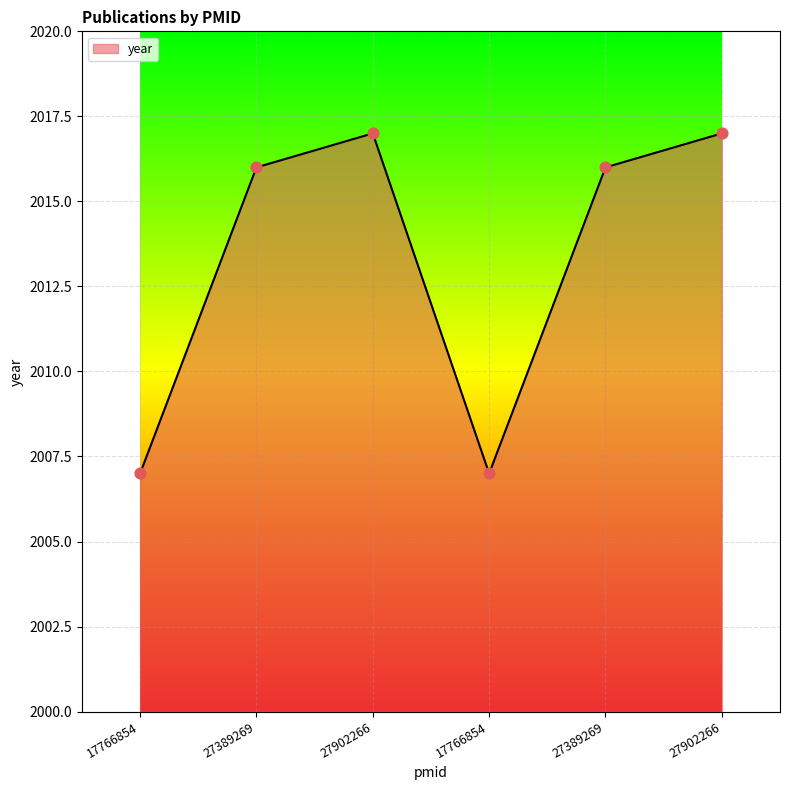

What is the ratio of the value at 17766854 to the value at 17766854?

1.0